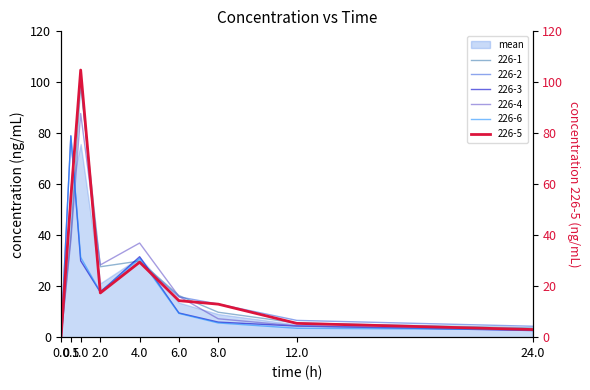

What is the sum of the 226-3 values at 0.5 and 24?

81.6